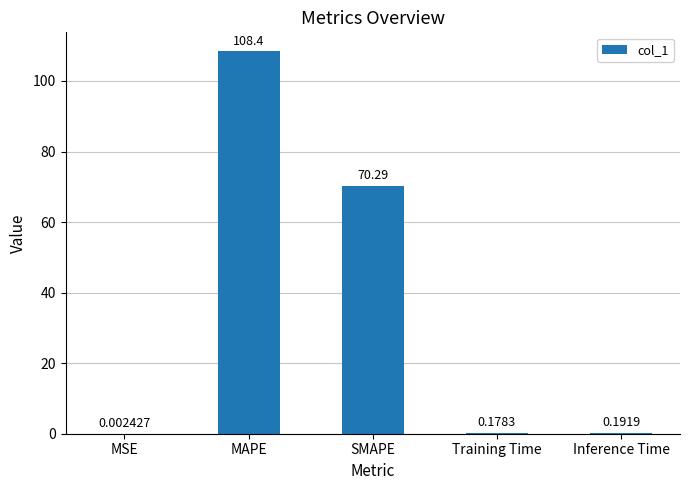

Where is the data nearest to the value 54?

SMAPE